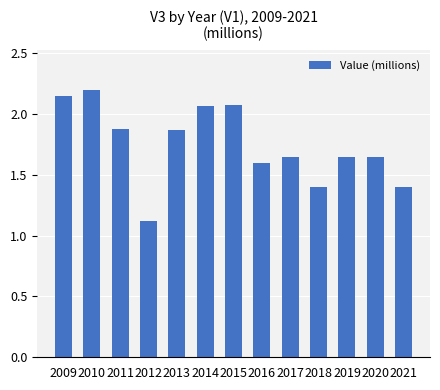

How many bars are there in total?

13